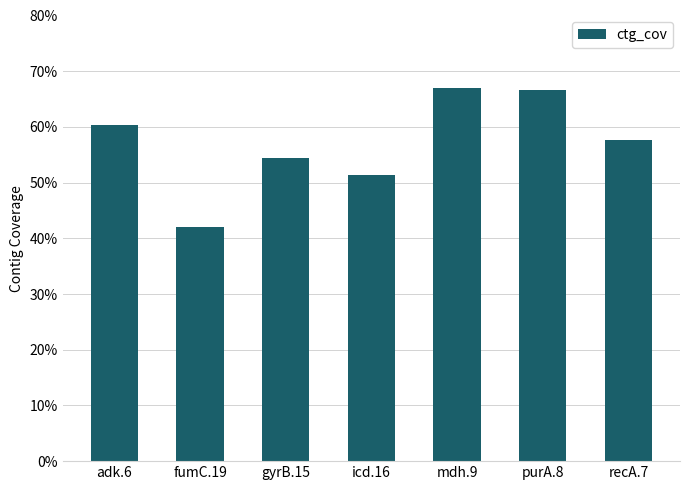

Which label corresponds to the smallest value in the chart?

fumC.19